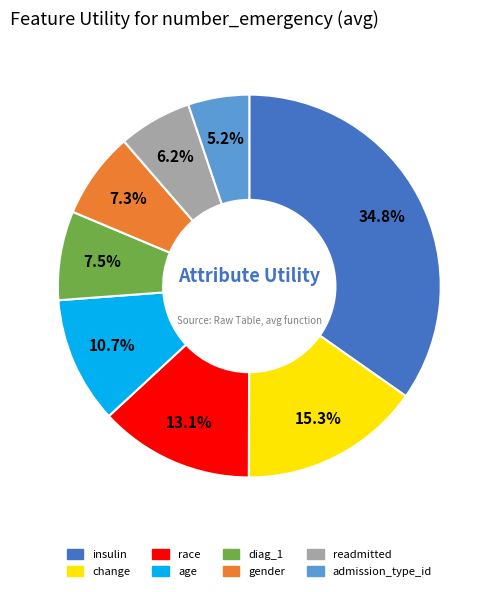

What is the largest slice in the pie chart?

insulin